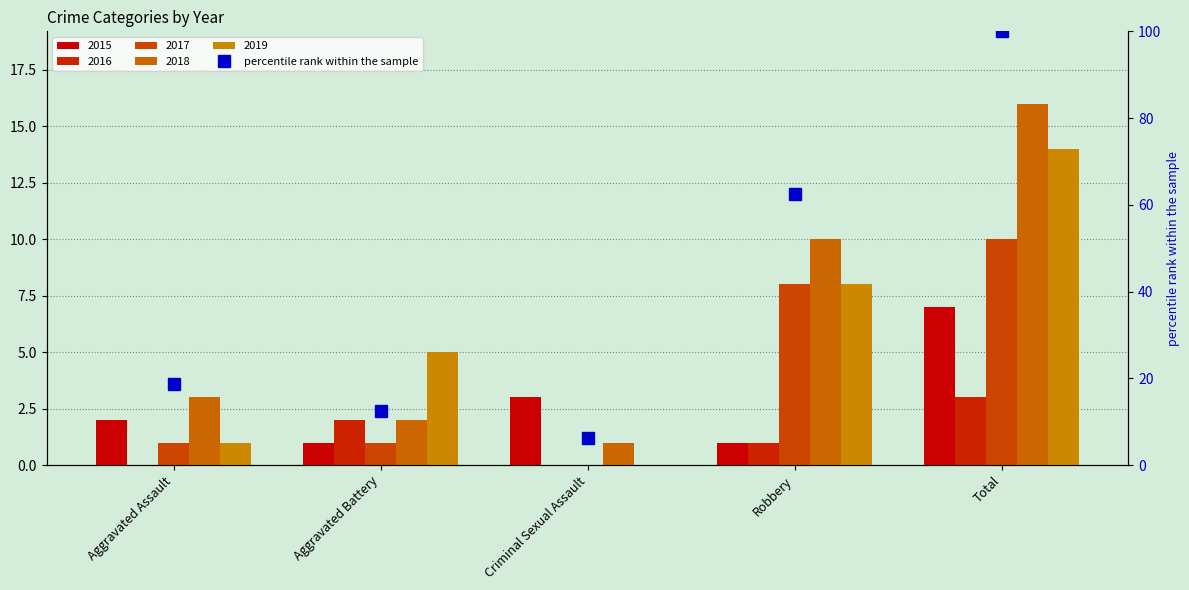

Reading left to right, list all the values displayed in this chart.

18.8	12.5	6.2	62.5	100.0